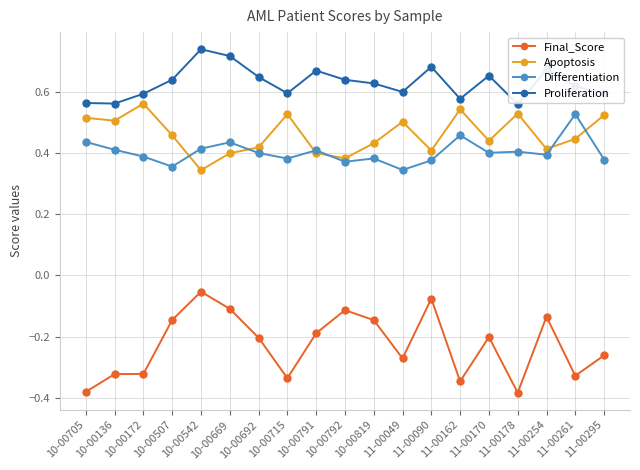

Between 10-00136 and 10-00172, which series saw the biggest shift?

Apoptosis